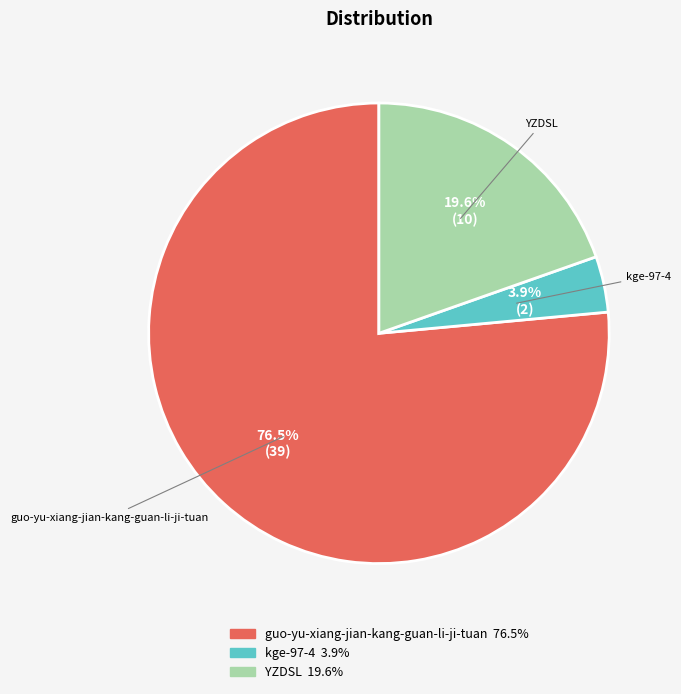

To the nearest percent, what is the difference between the guo-yu-xiang-jian-kang-guan-li-ji-tuan and YZDSL slice percentages?

57%